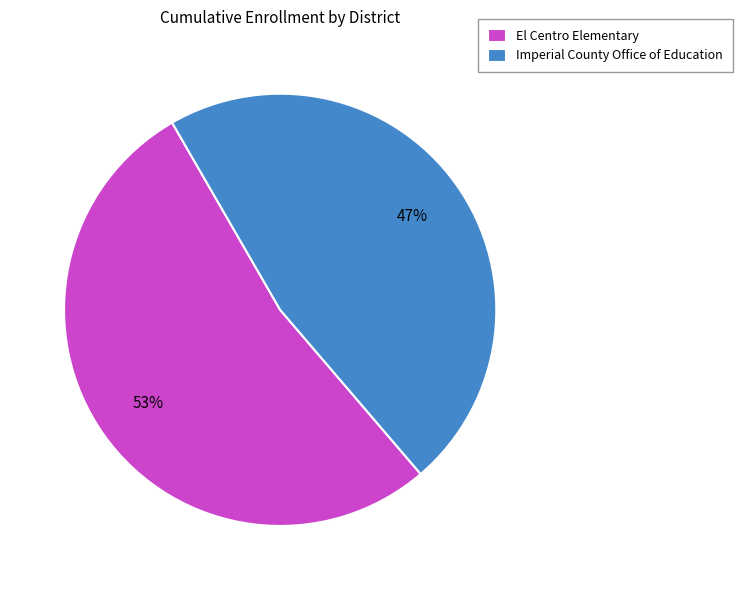

True or false: El Centro Elementary accounts for 53% of the total.

True